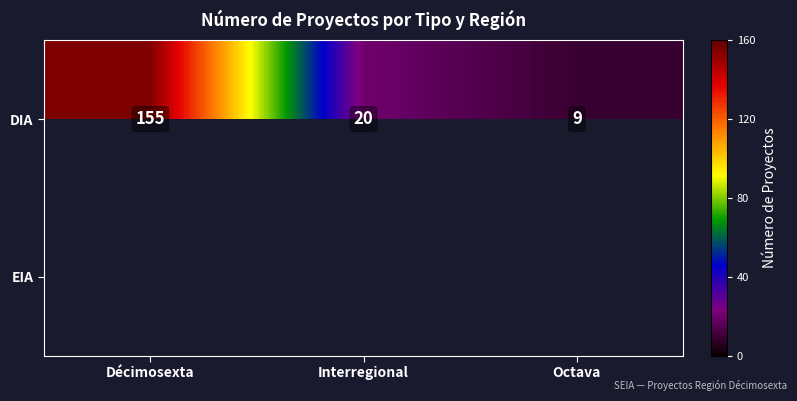

Which category has the lowest value in the DIA series?

Octava